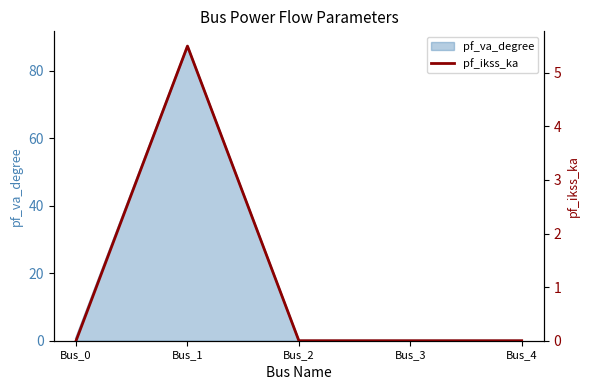

How many data points does each series have?

5